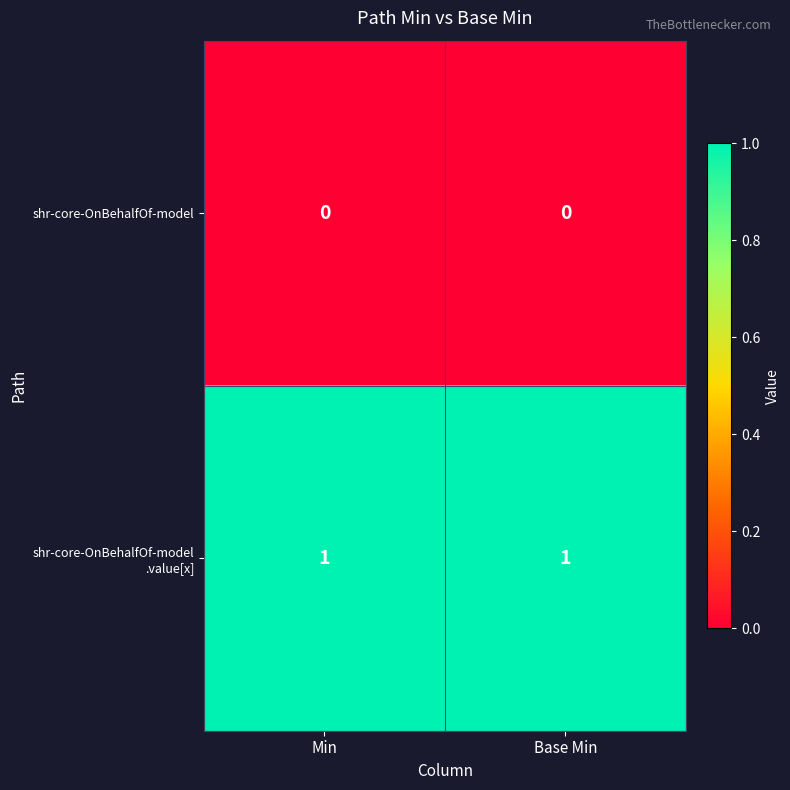

Count the number of data series in this chart.

2